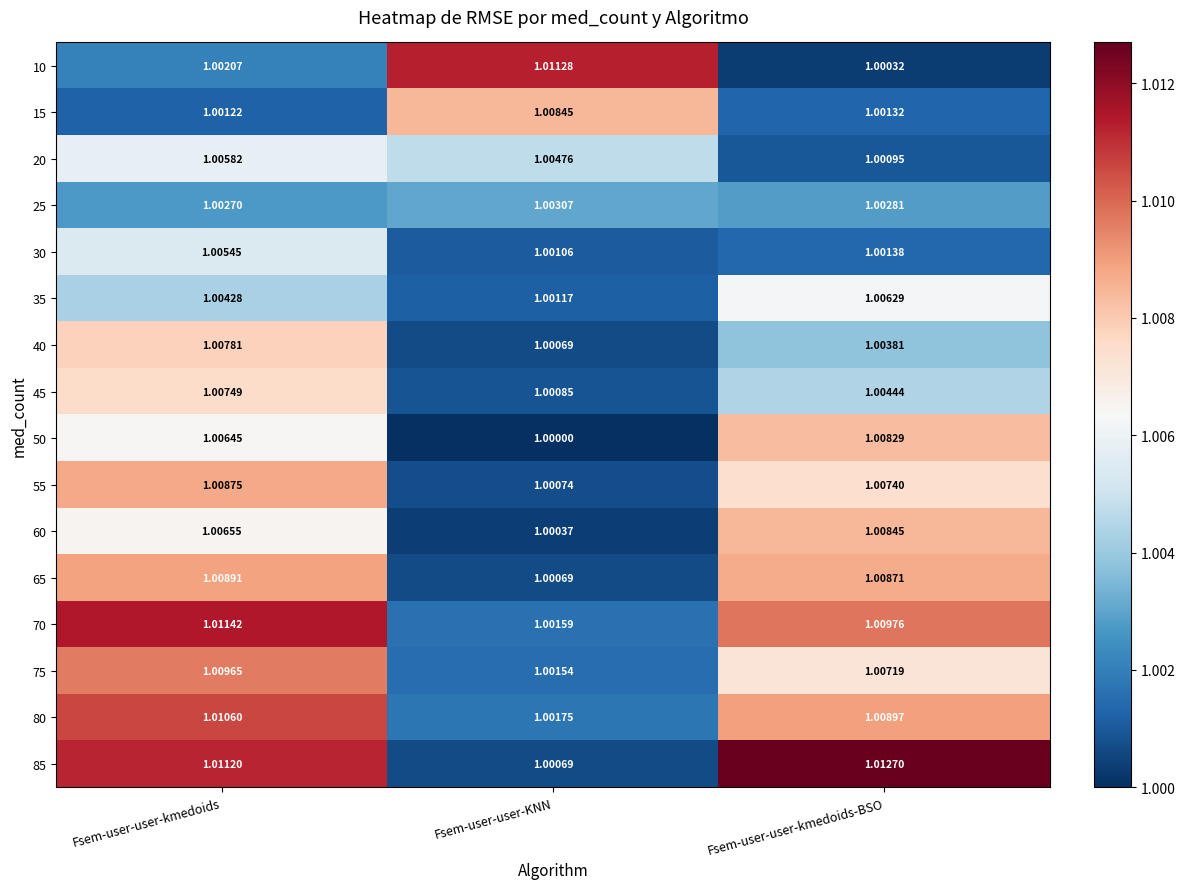

At which category is the sum across all series the highest?

Fsem-user-user-kmedoids